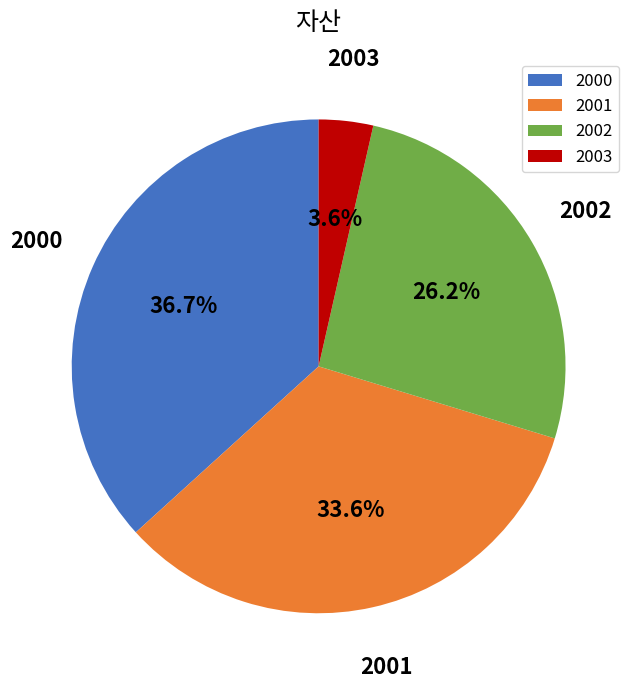

True or false: 2002 accounts for 26% of the total.

True